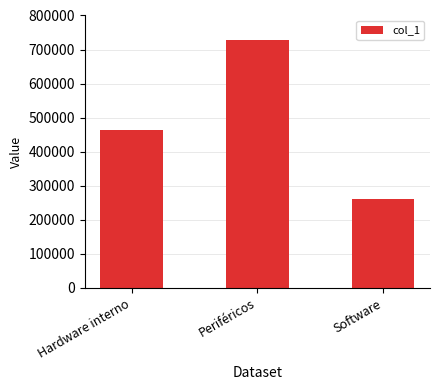

Which has a higher value, Periféricos or Software?

Periféricos